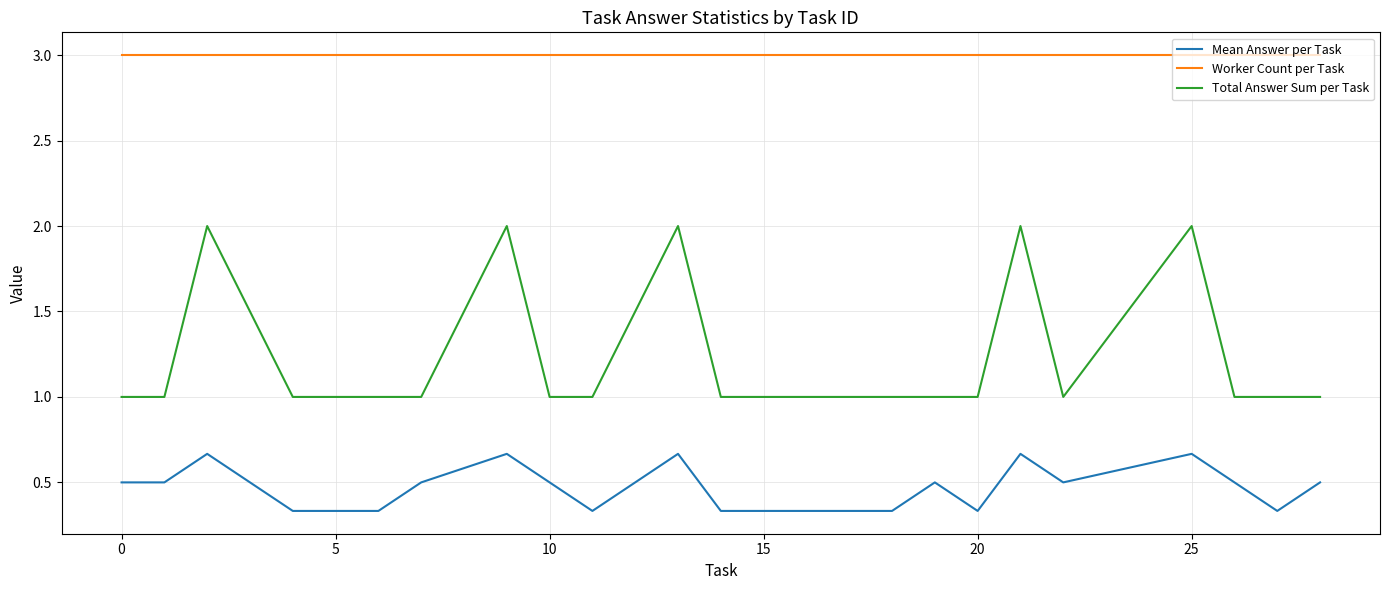

Which series has the widest spread of values?

Total Answer Sum per Task